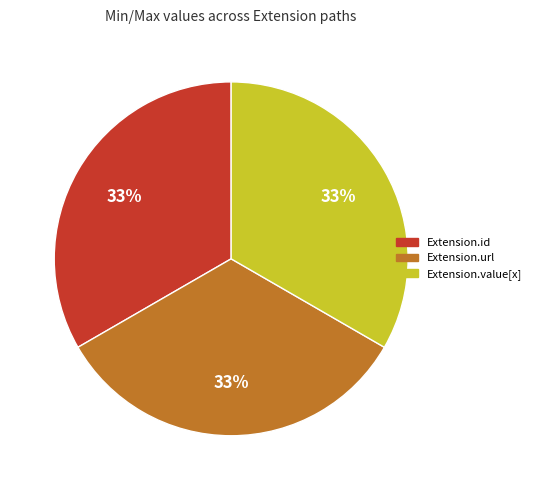

Is there a majority slice in this chart?

No